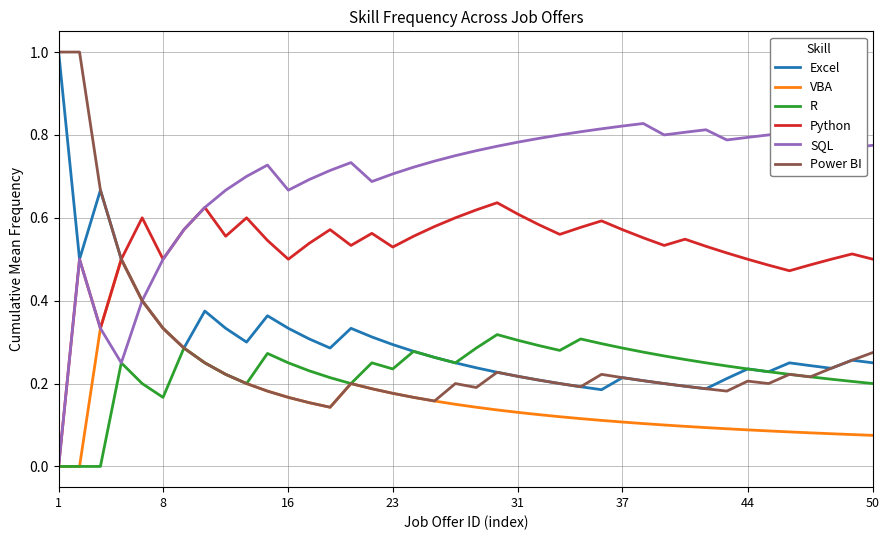

What is the greatest value displayed?

1.0